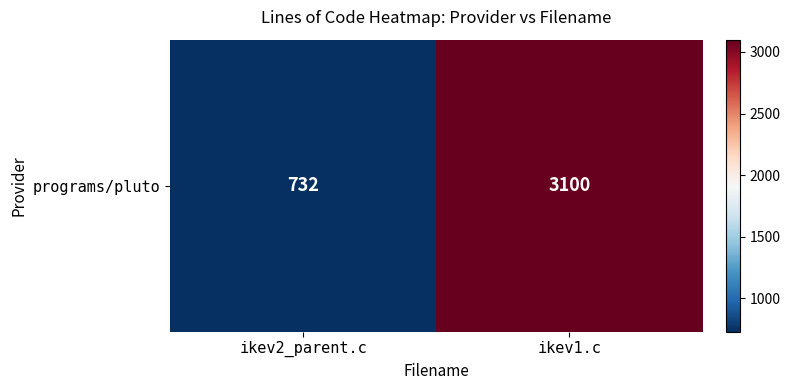

List the labels in order of value, largest first.

ikev1.c, ikev2_parent.c